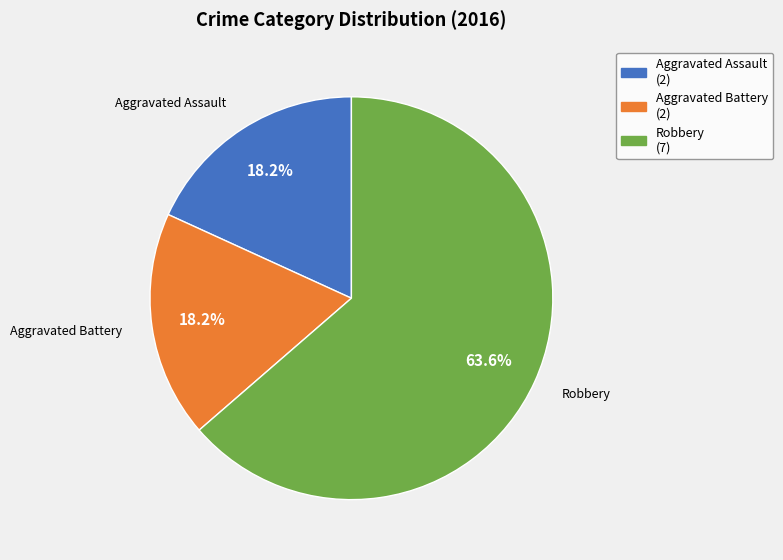

Count the number of slices in the pie.

3